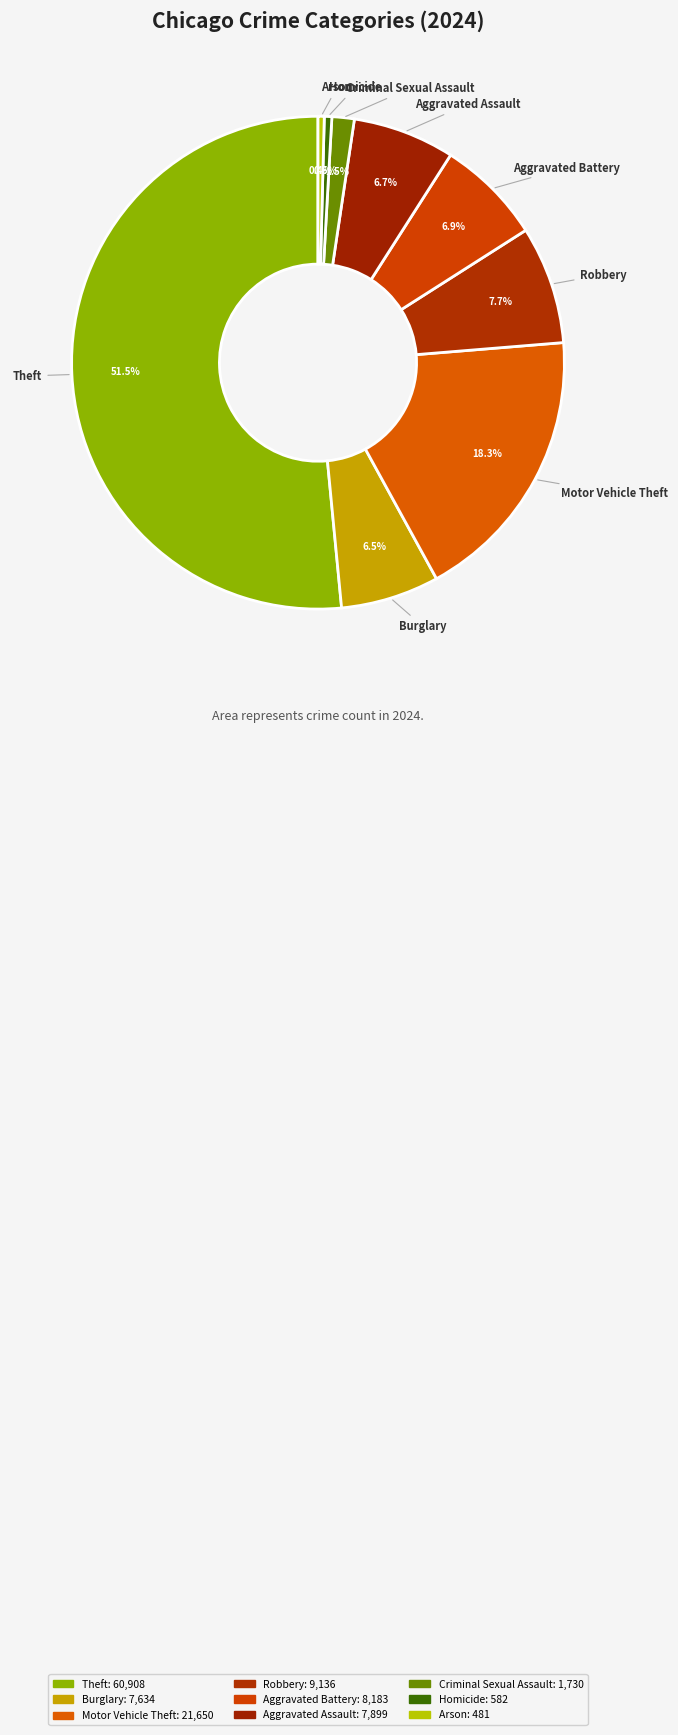

Which category has the biggest portion of the pie?

Theft